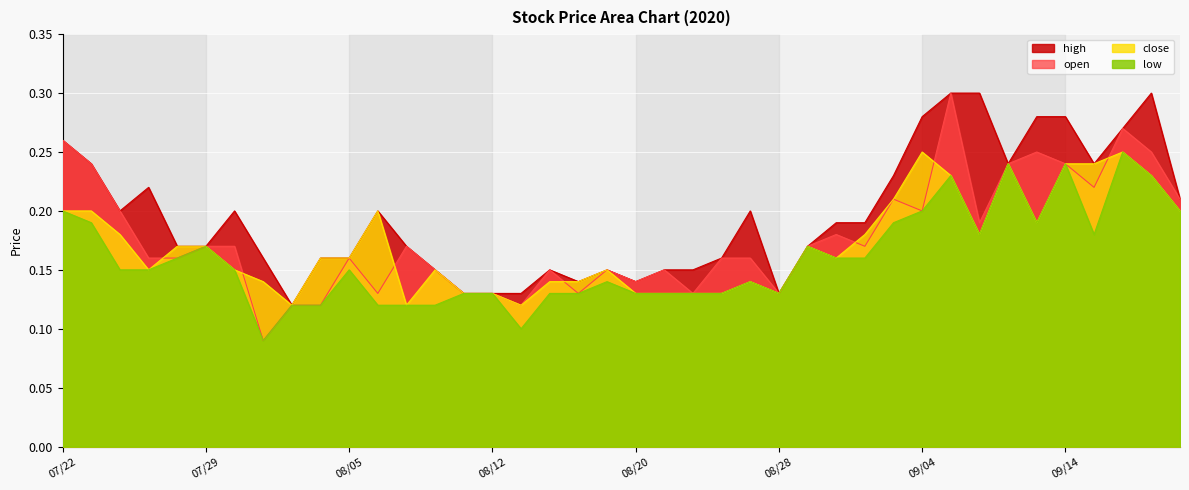

Which series changed the most between 20200728 and 20200804?

open